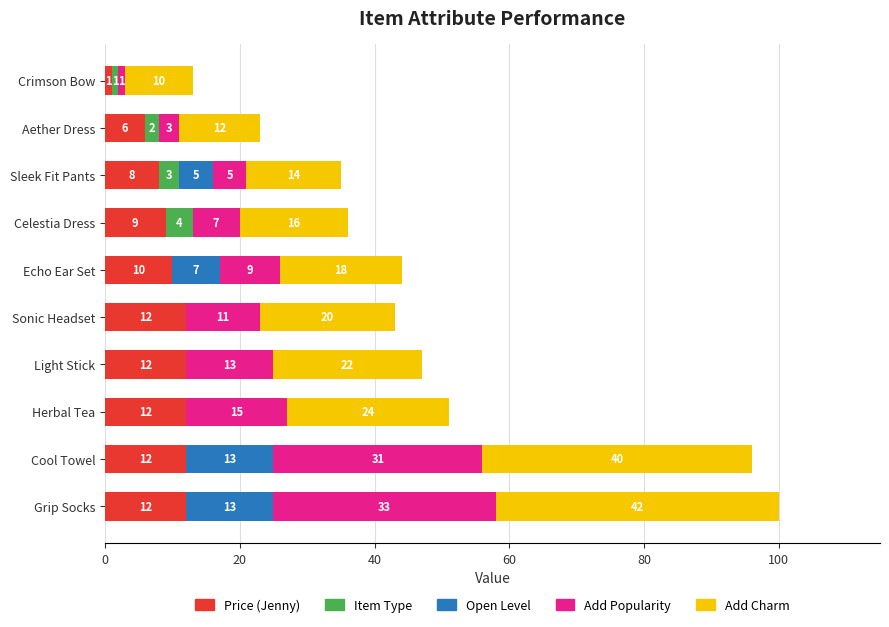

Is it true that Price (Jenny) equals 2 at Sleek Fit Pants?

False